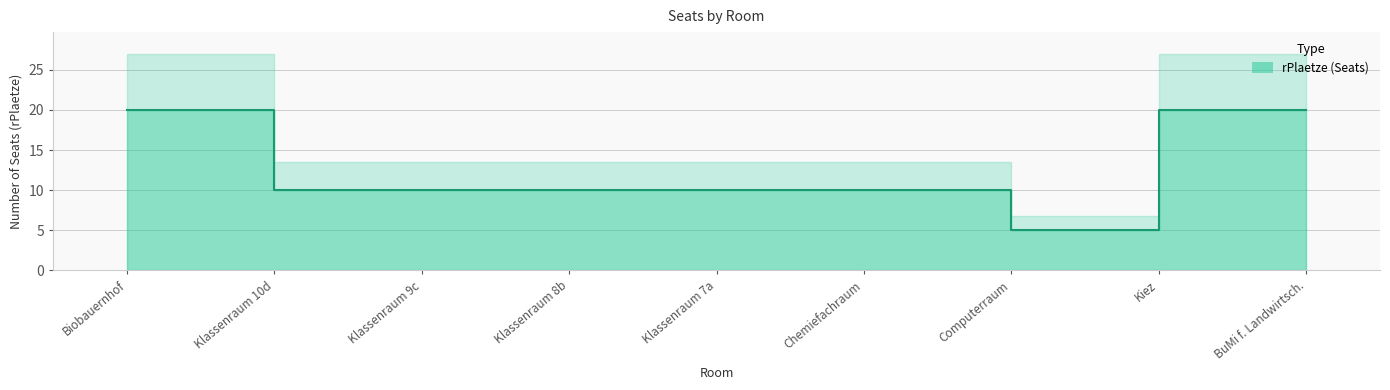

Does the chart have visible grid lines?

Yes